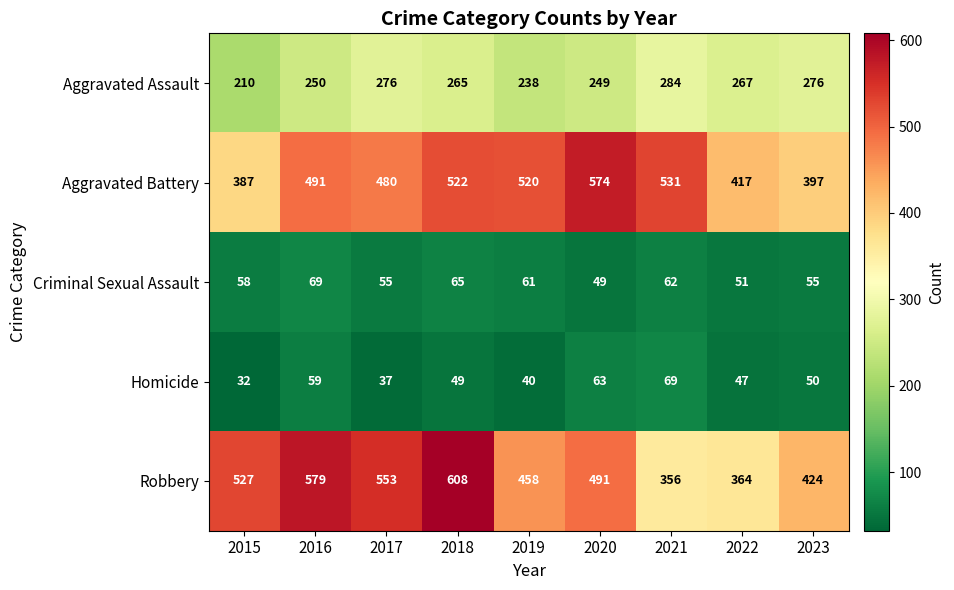

Read the Criminal Sexual Assault value at 2023, to the nearest 10.

60